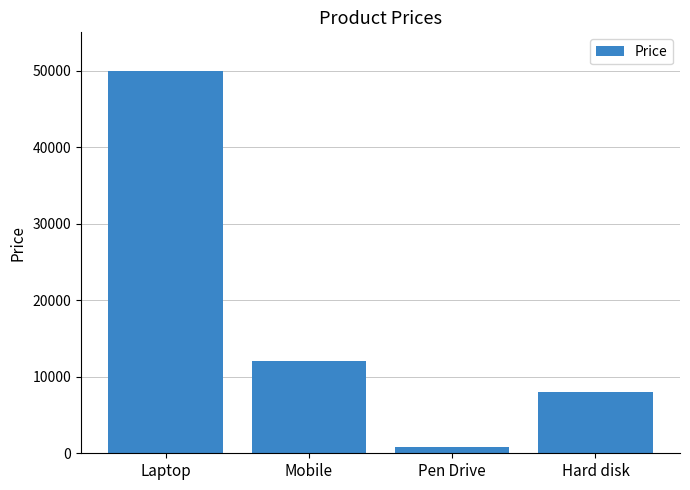

Which label corresponds to the largest value in the chart?

Laptop